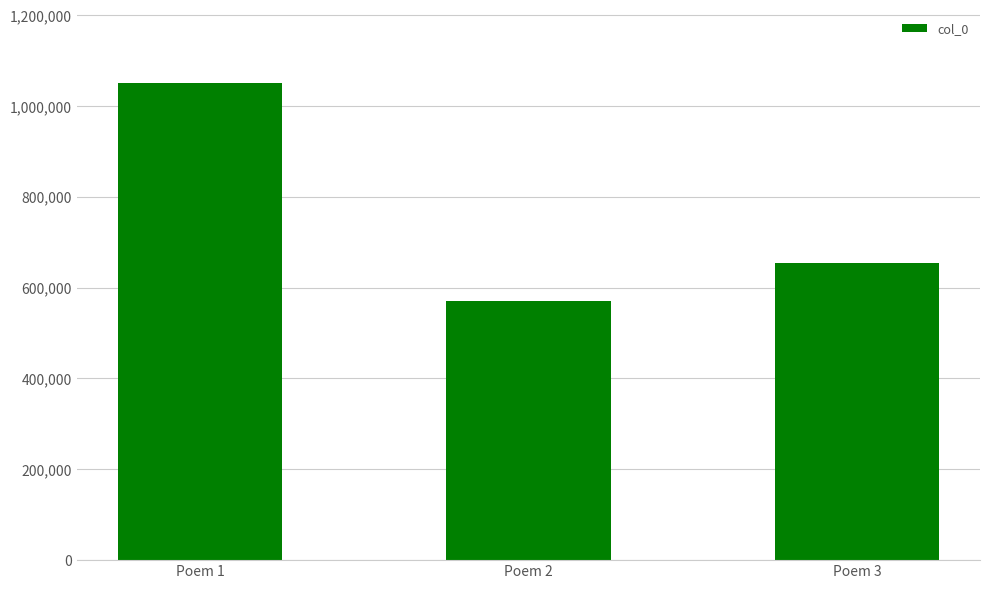

The value at Poem 2 is 166516. True or false?

False